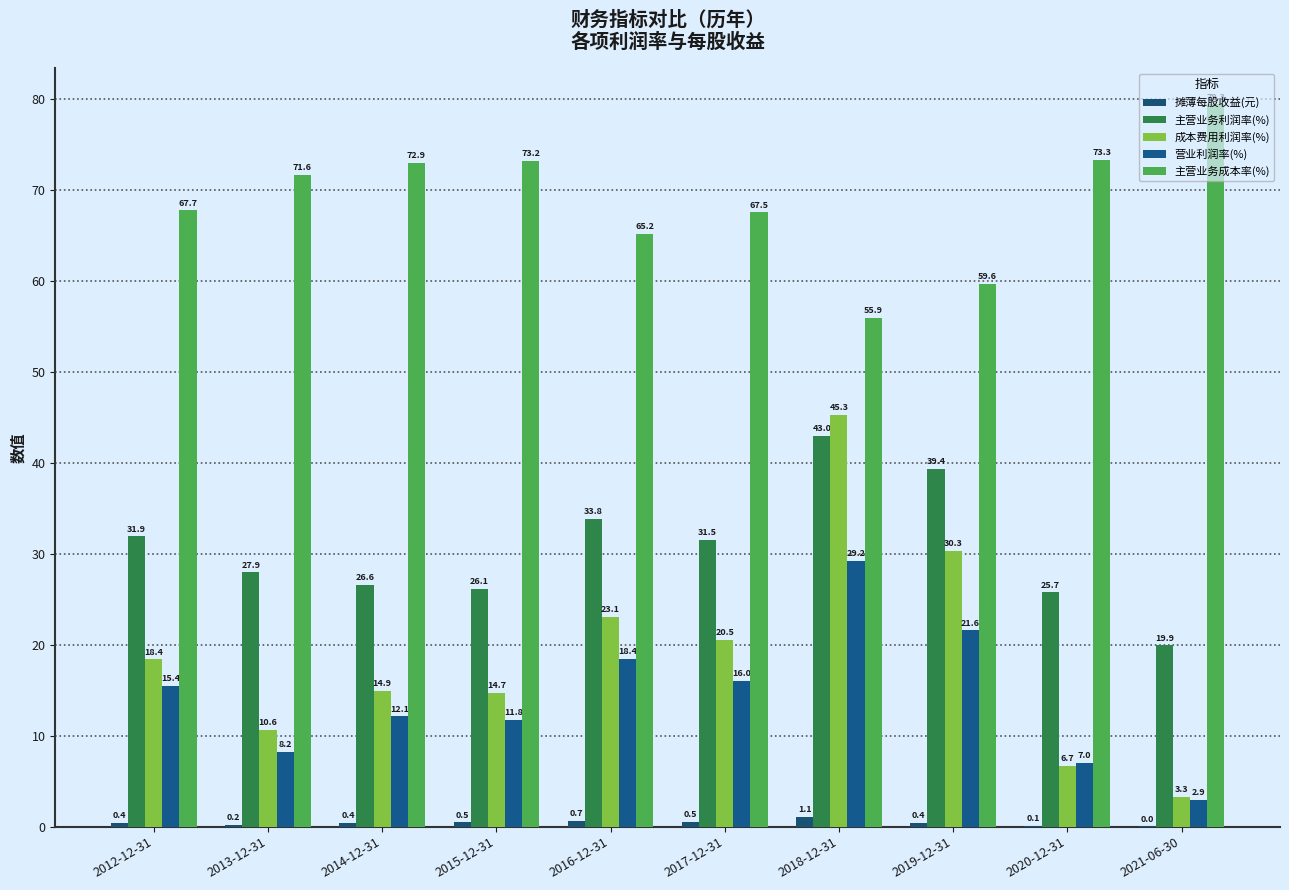

Reading left to right, what are all the values shown in this chart?

摊薄每股收益(元): 2012-12-31=0.4	2013-12-31=0.2	2014-12-31=0.4	2015-12-31=0.5	2016-12-31=0.7	2017-12-31=0.5	2018-12-31=1.1	2019-12-31=0.4	2020-12-31=0.1	2021-06-30=0.0
主营业务利润率(%): 2012-12-31=31.9	2013-12-31=27.9	2014-12-31=26.6	2015-12-31=26.1	2016-12-31=33.8	2017-12-31=31.5	2018-12-31=43.0	2019-12-31=39.4	2020-12-31=25.7	2021-06-30=19.9
成本费用利润率(%): 2012-12-31=18.4	2013-12-31=10.6	2014-12-31=14.9	2015-12-31=14.7	2016-12-31=23.1	2017-12-31=20.5	2018-12-31=45.3	2019-12-31=30.3	2020-12-31=6.7	2021-06-30=3.3
营业利润率(%): 2012-12-31=15.4	2013-12-31=8.2	2014-12-31=12.1	2015-12-31=11.8	2016-12-31=18.4	2017-12-31=16.0	2018-12-31=29.2	2019-12-31=21.6	2020-12-31=7.0	2021-06-30=2.9
主营业务成本率(%): 2012-12-31=67.7	2013-12-31=71.6	2014-12-31=72.9	2015-12-31=73.2	2016-12-31=65.2	2017-12-31=67.5	2018-12-31=55.9	2019-12-31=59.6	2020-12-31=73.3	2021-06-30=79.3